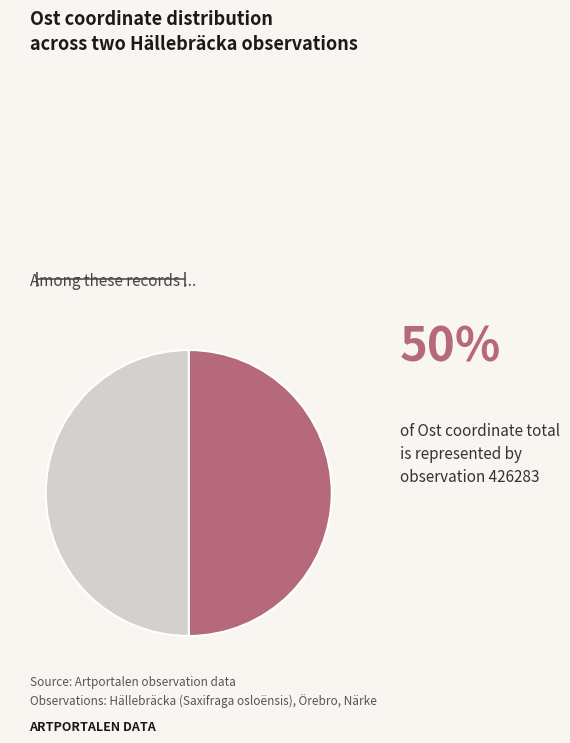

Count the number of slices in the pie.

2